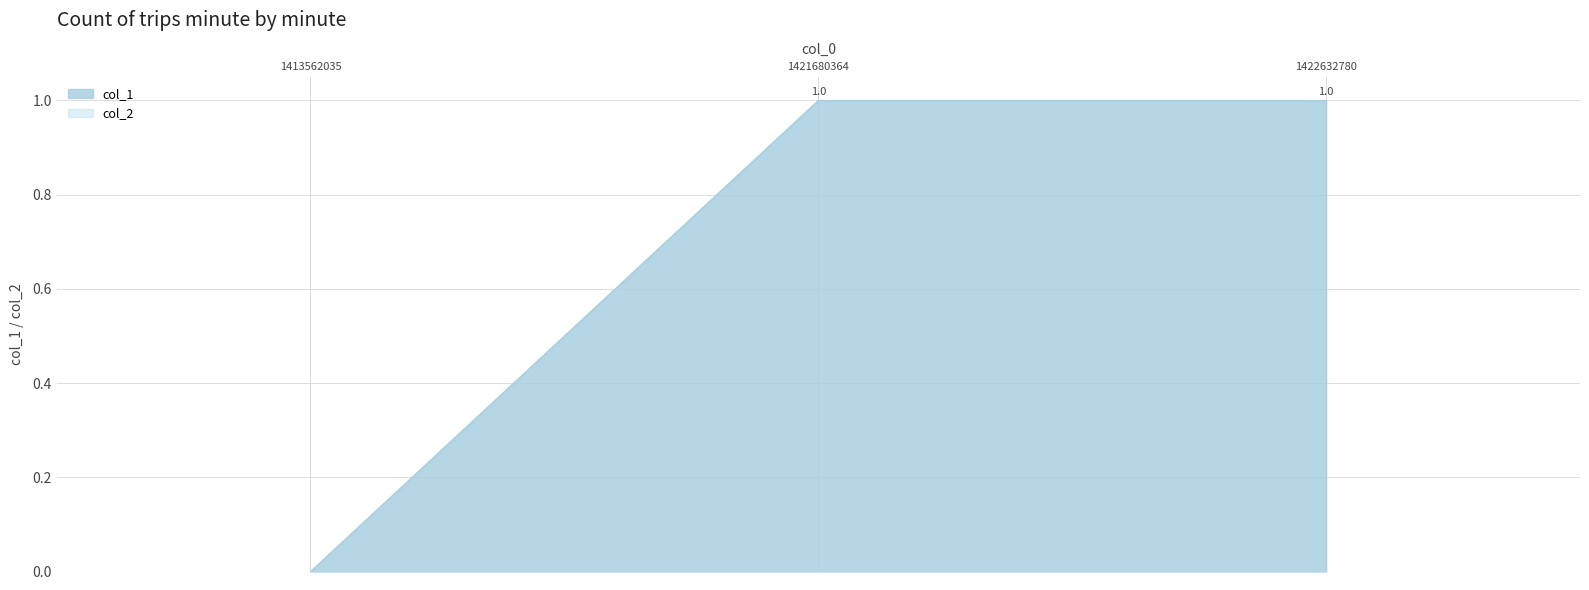

True or false: the data shows 2 at 1422632780.

False